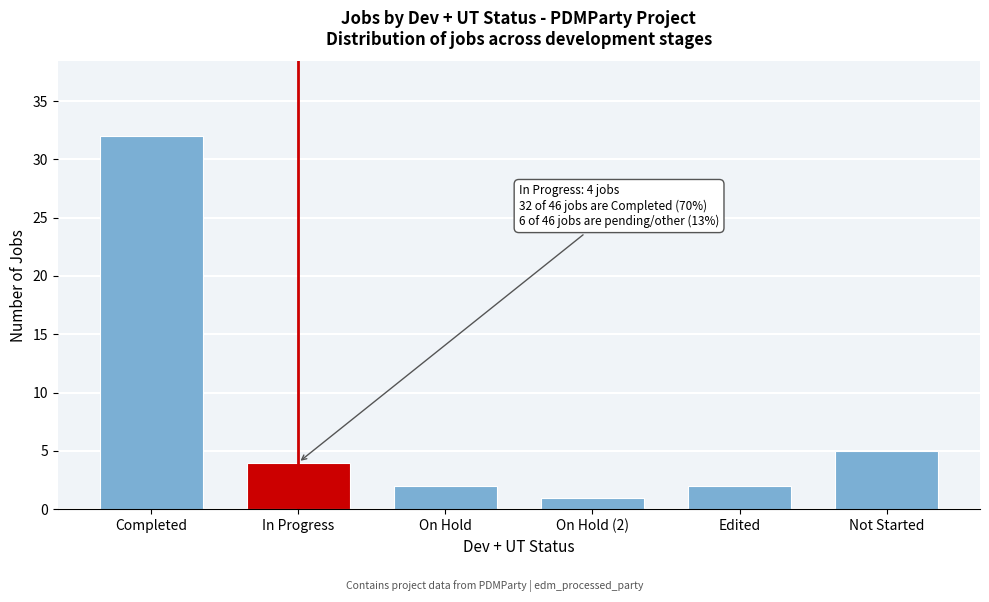

Reading left to right, extract all data points from this chart.

Completed=32	In Progress=4	On Hold=2	On Hold (2)=1	Edited=2	Not Started=5